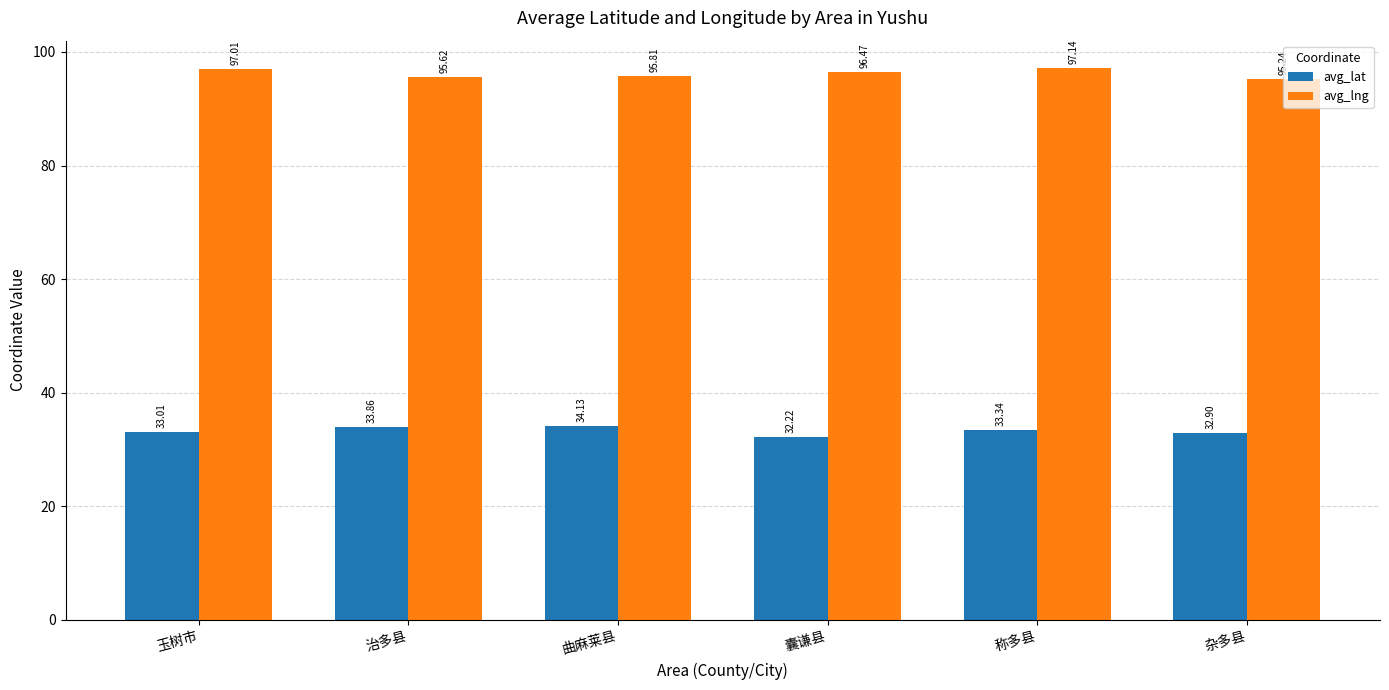

Does the chart contain stacked bars?

No